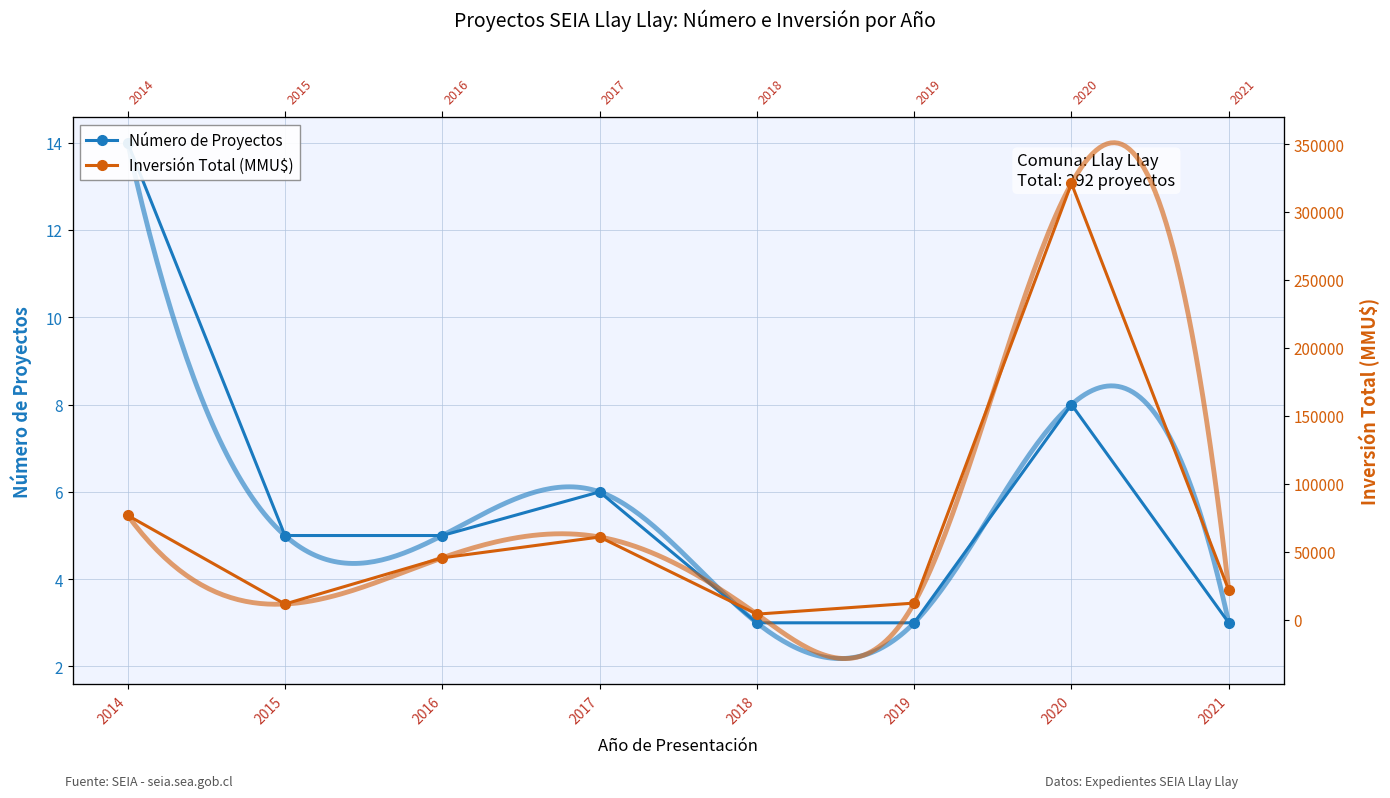

Between 2016 and 2018, which series saw the biggest shift?

Inversión Total (MMU$)